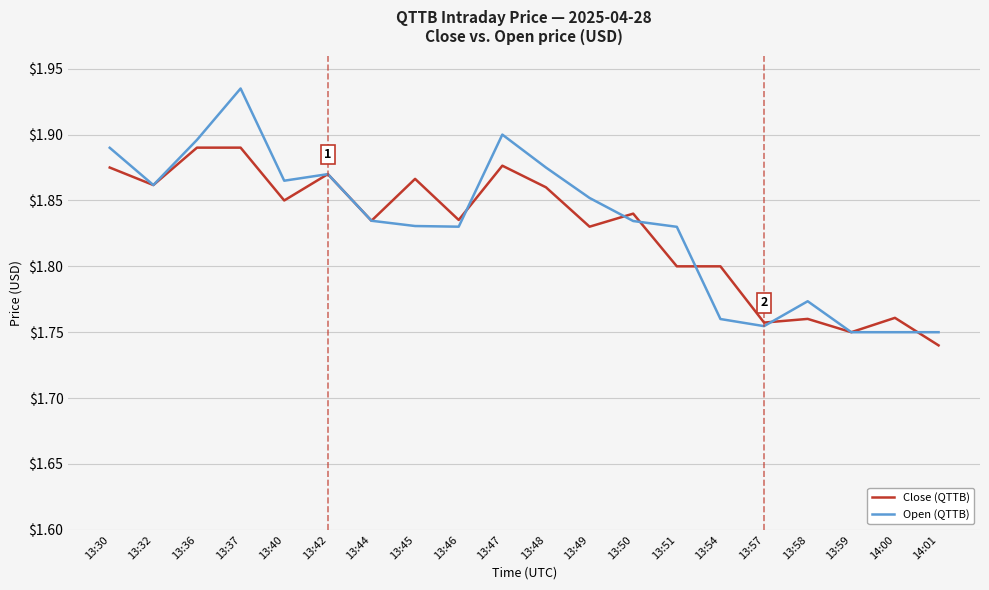

The Close (QTTB) series shows 0.4 at 13:40. True or false?

False